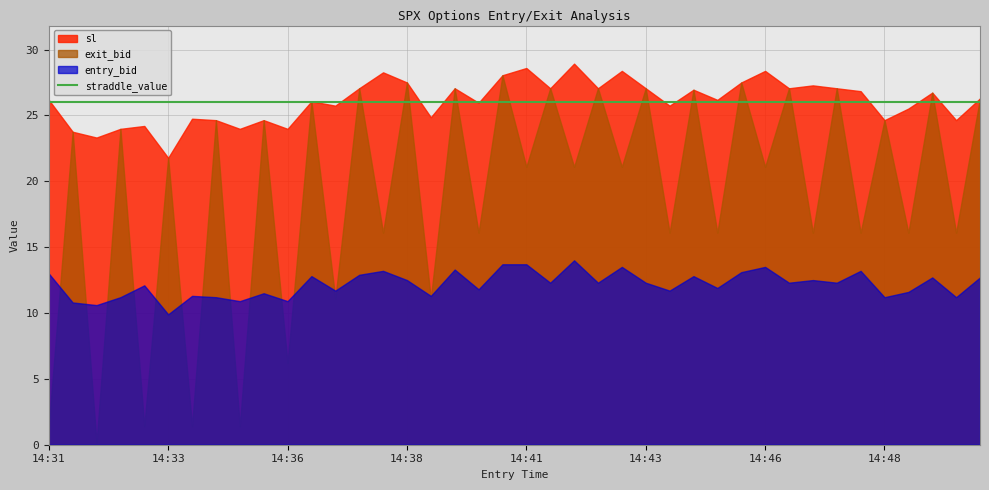

At which label does entry_bid first exceed 12?

14:31